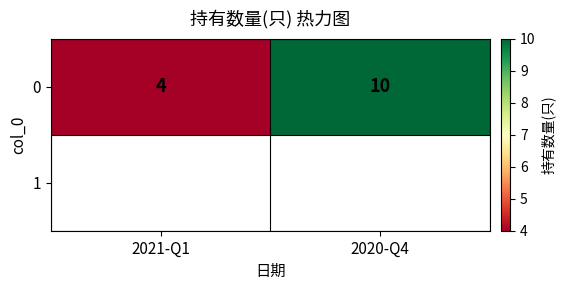

Rank the categories by value from lowest to highest.

2021-Q1, 2020-Q4